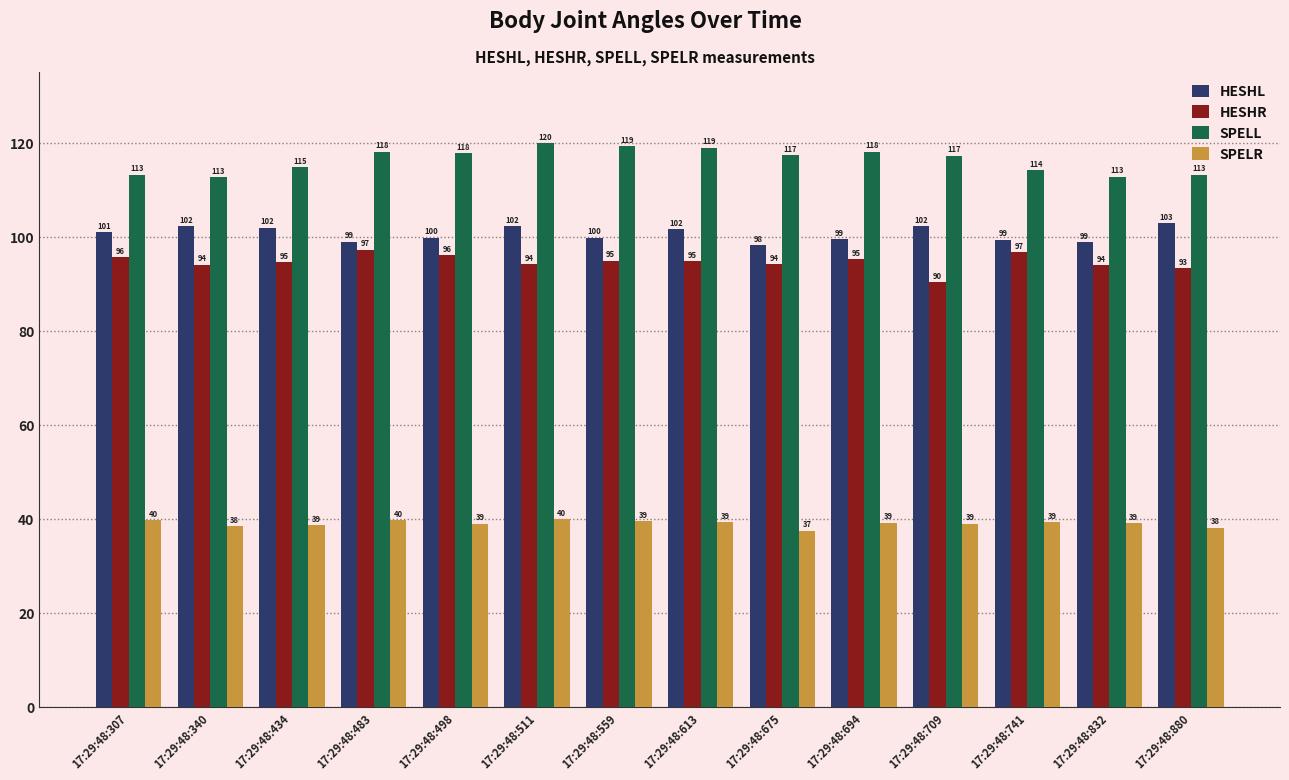

What is the approximate value of SPELL at 17:29:48:709?

117.2